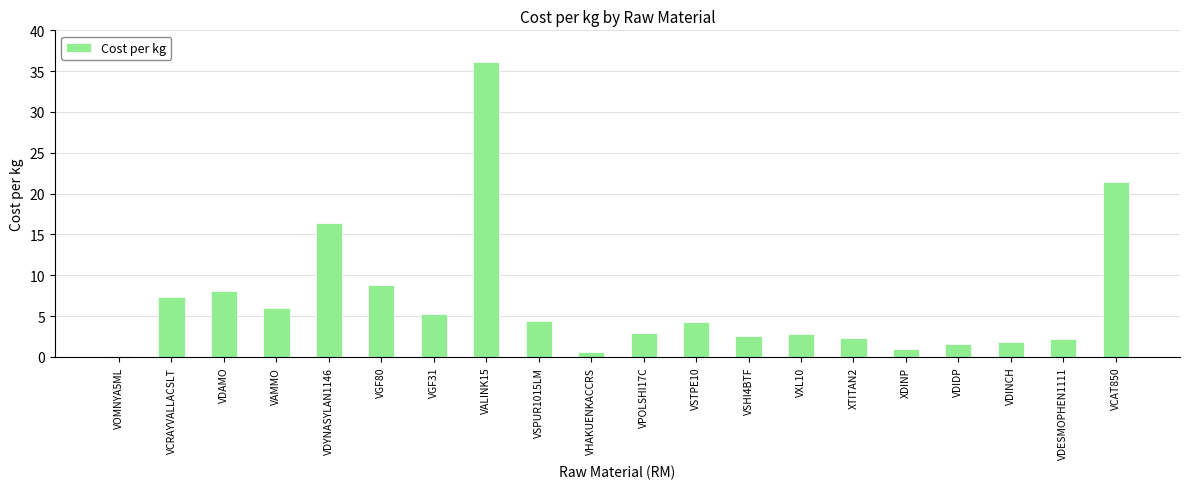

What is the difference between the values at VDIDP and VDAMO?

6.6